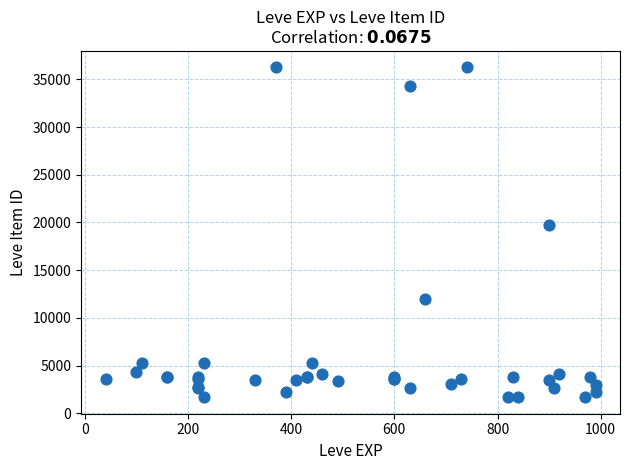

What Y value in the scatter plot is closest to 18967?

19744